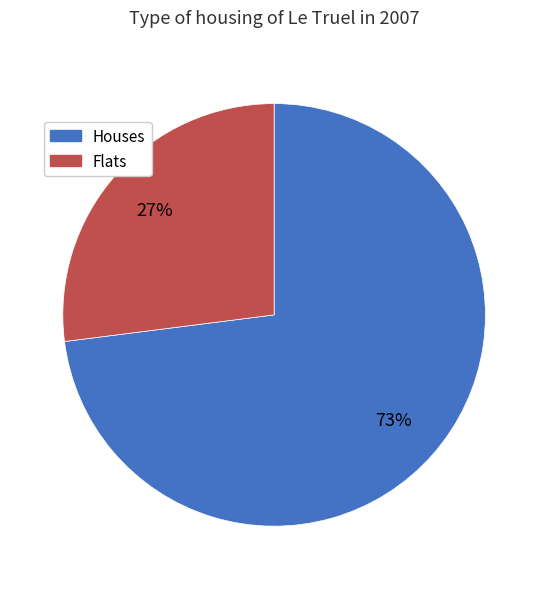

Does any single category account for the majority?

Yes